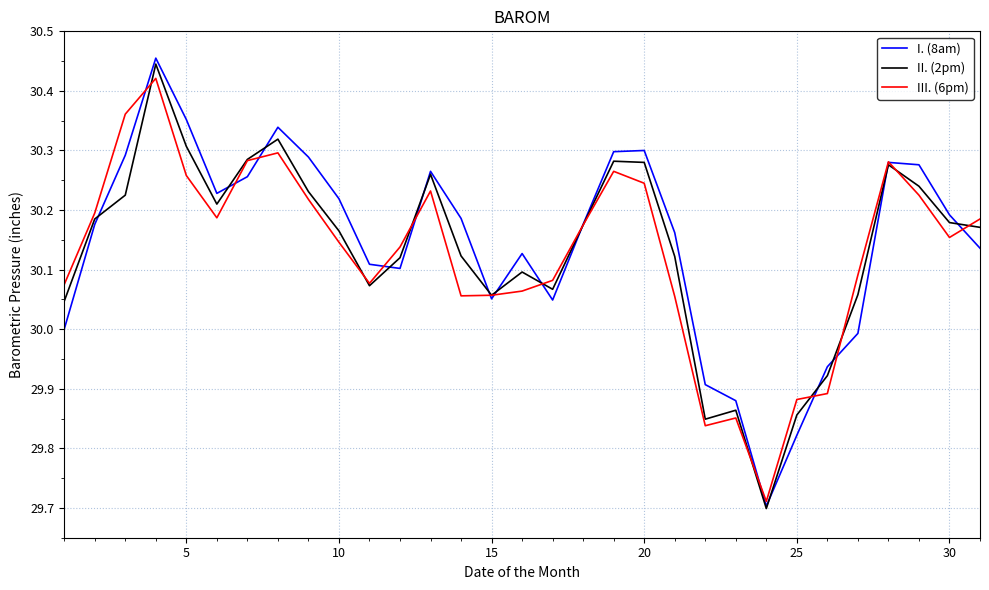

How many lines are shown in the chart?

3